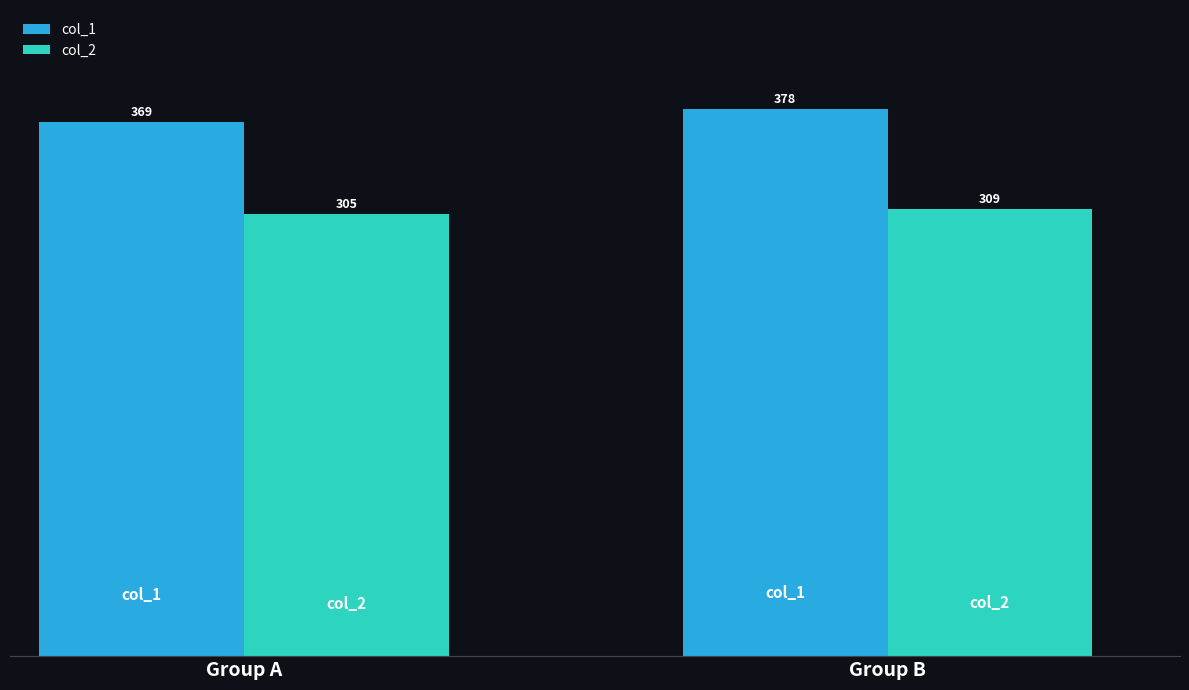

Reading left to right, transcribe all the data shown in this chart.

col_1: Group A=369	Group B=378
col_2: Group A=305	Group B=309